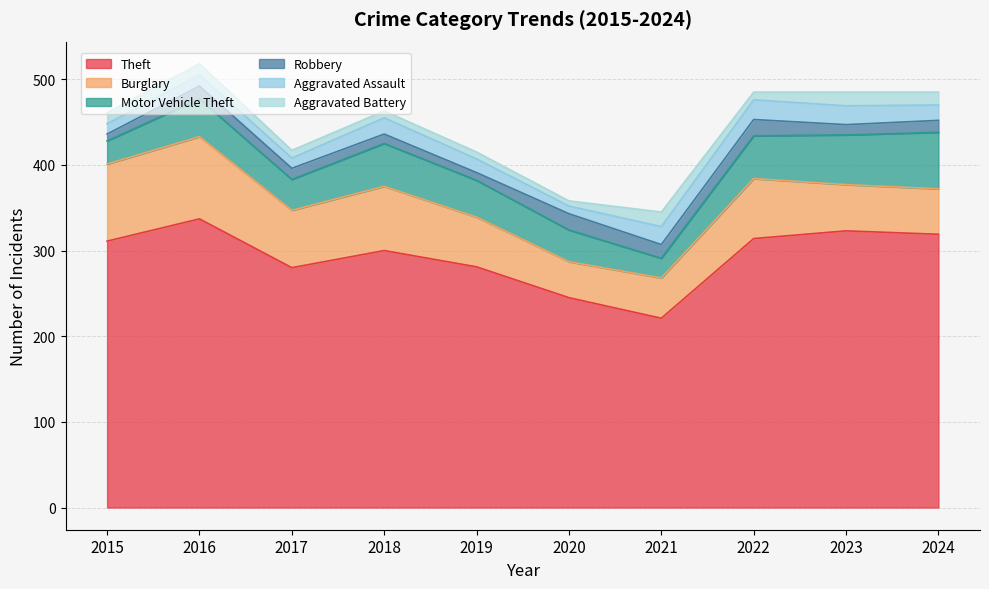

Does the chart display data point markers on the line(s)?

No